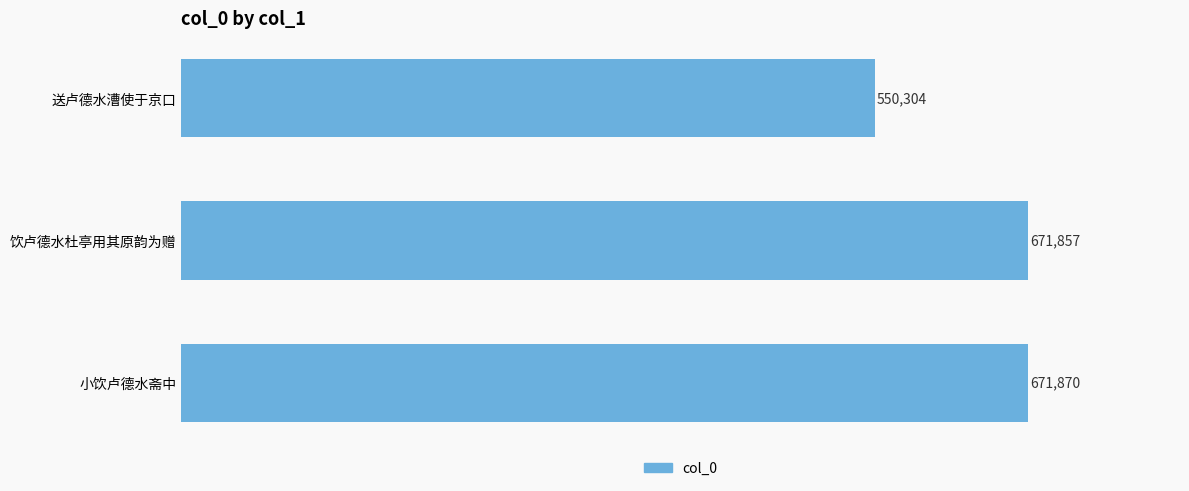

What is the ratio of the value at 小饮卢德水斋中 to the value at 送卢德水漕使于京口?

1.2